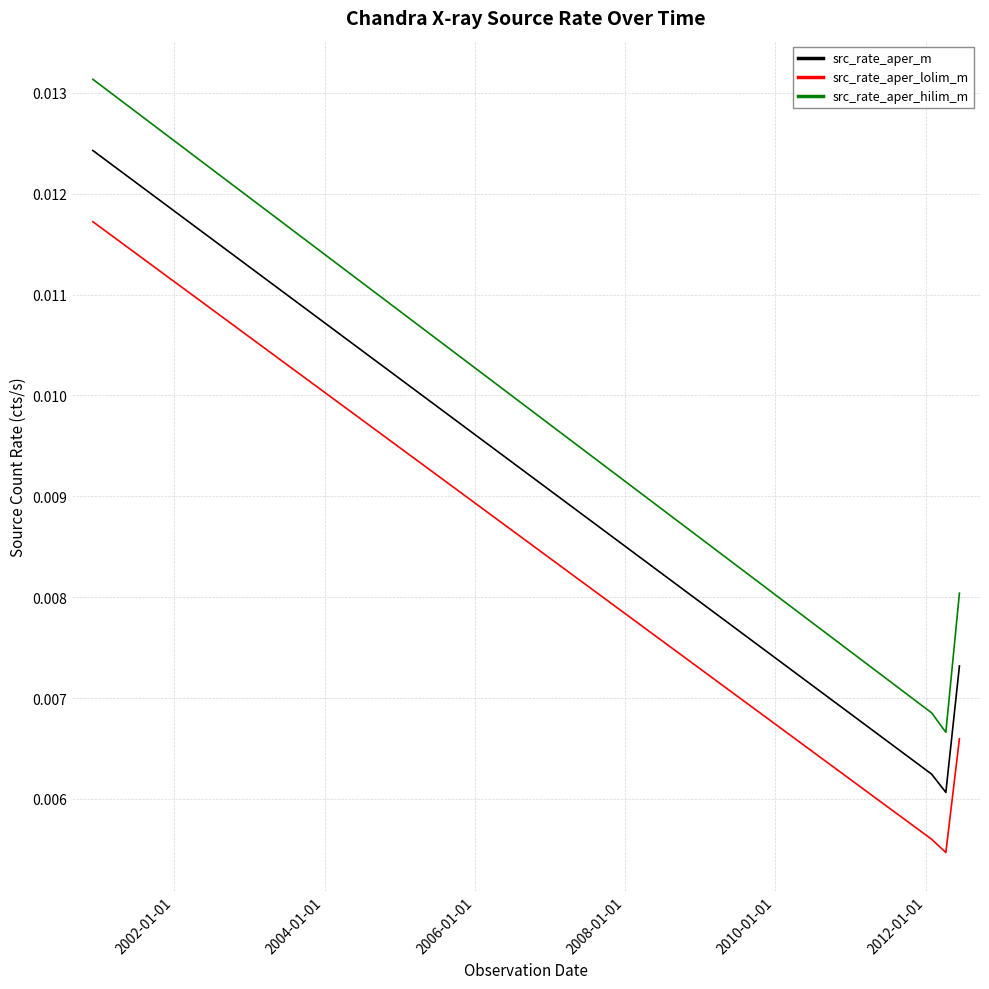

List the series in order of their peak value, lowest first.

src_rate_aper_lolim_m, src_rate_aper_m, src_rate_aper_hilim_m